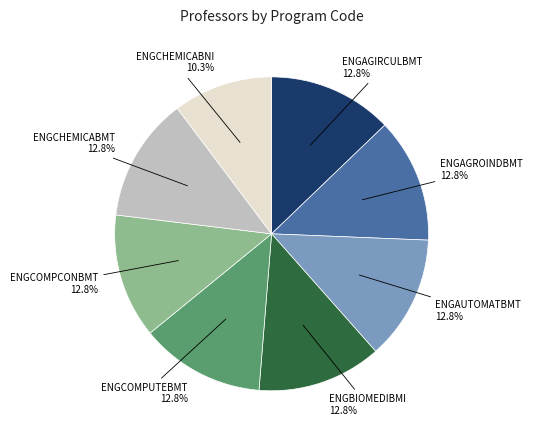

To the nearest percent, what is the difference between the largest and smallest slice percentages?

3%